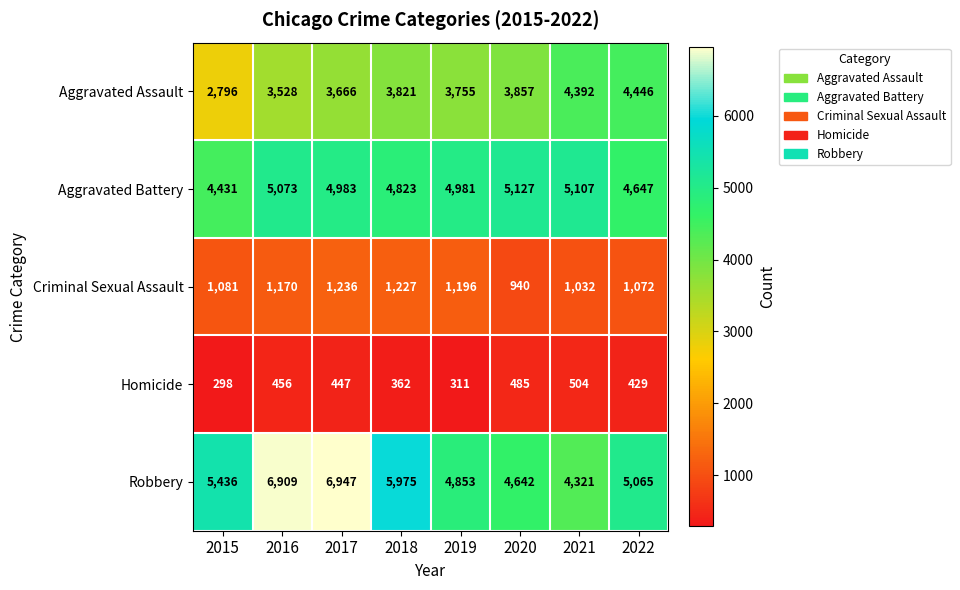

The value of Homicide at 2018 is 623. True or false?

False